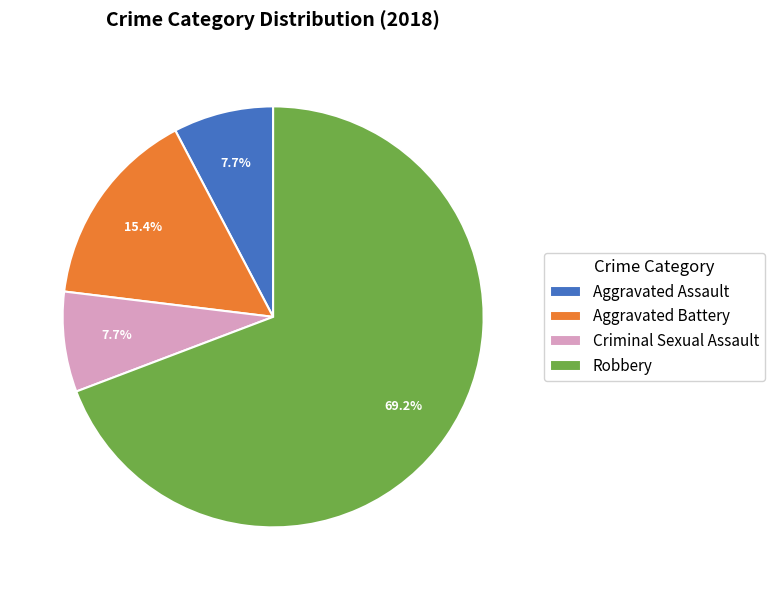

To the nearest percent, what portion does Aggravated Assault represent?

8%